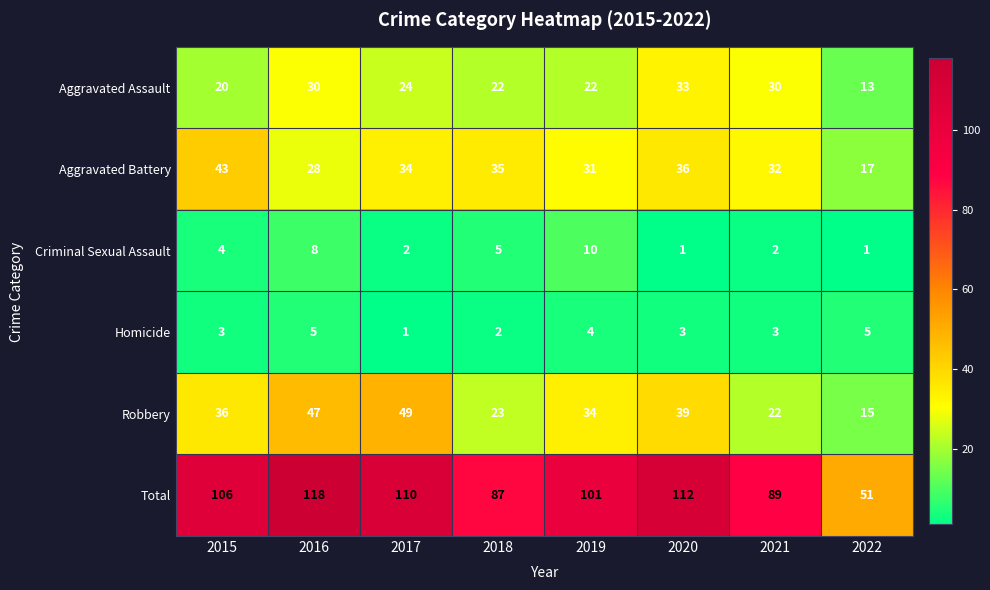

What is the difference between the second highest and second lowest values in the Robbery series?

25